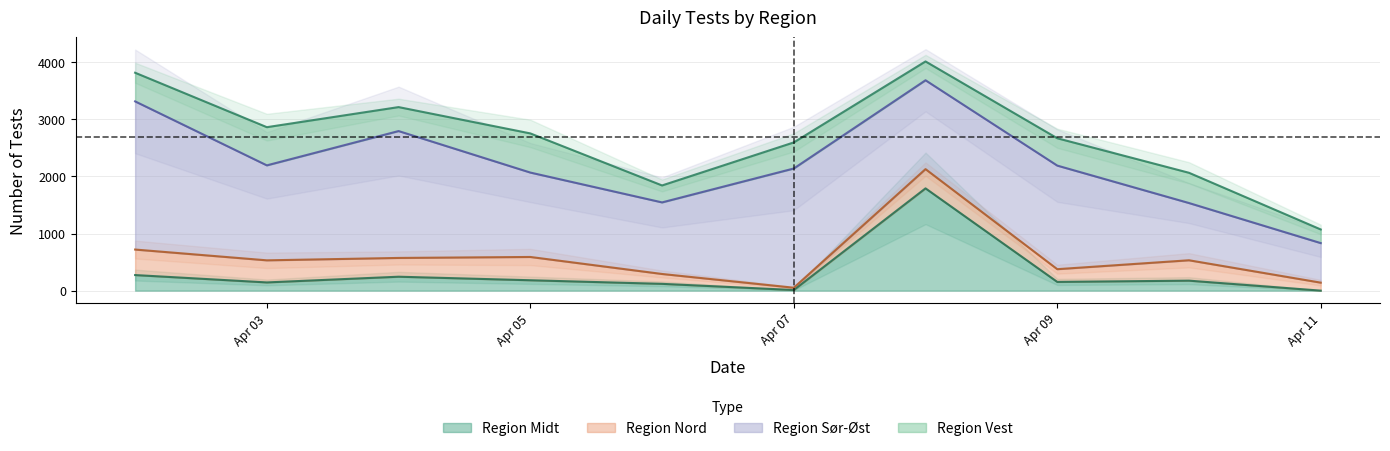

The value of Region Midt at Apr 09 is 153. True or false?

True